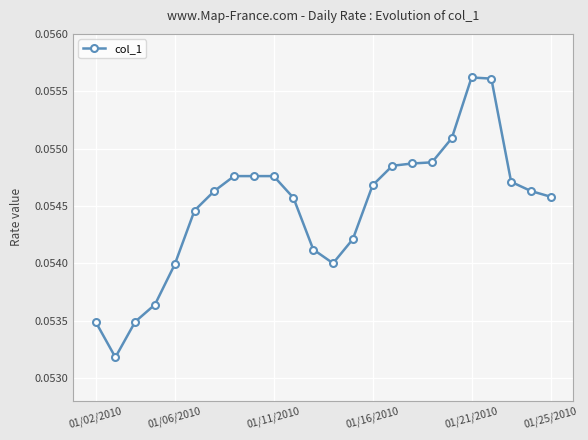

True or false: the data has more than 0 interior local peaks.

True